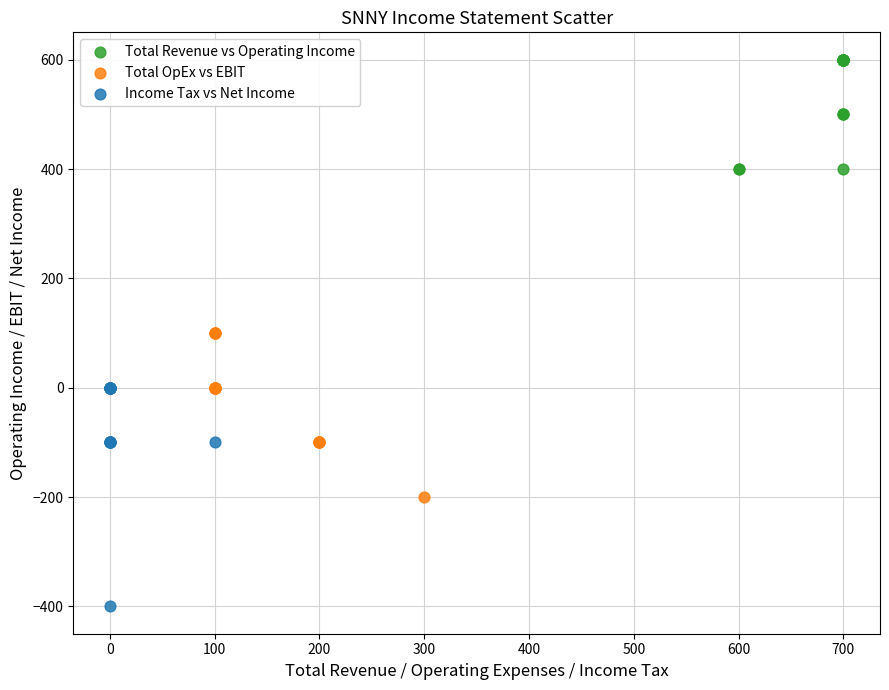

Which series has the largest Y range (max minus min)?

Income Tax vs Net Income